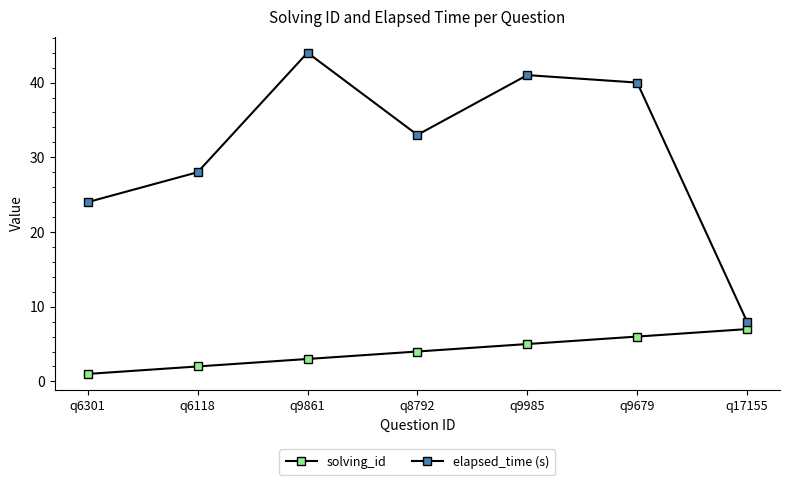

Between q6118 and q9985, which series saw the biggest shift?

elapsed_time (s)